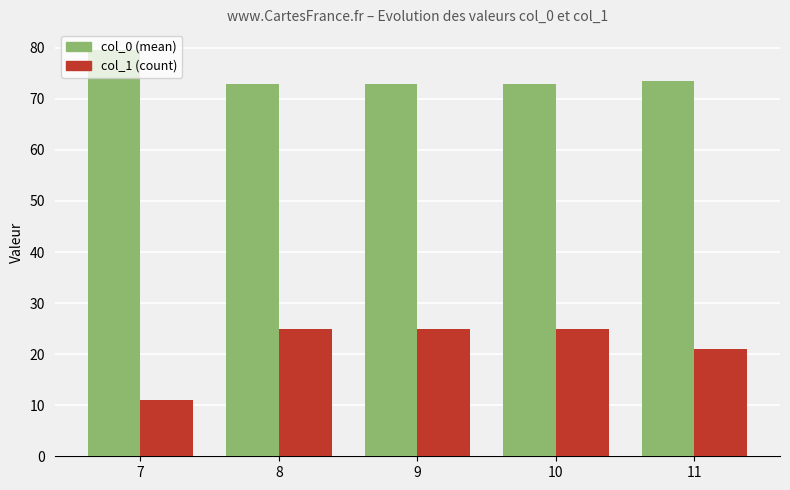

What is the highest value of the col_0 (mean) series?

79.6